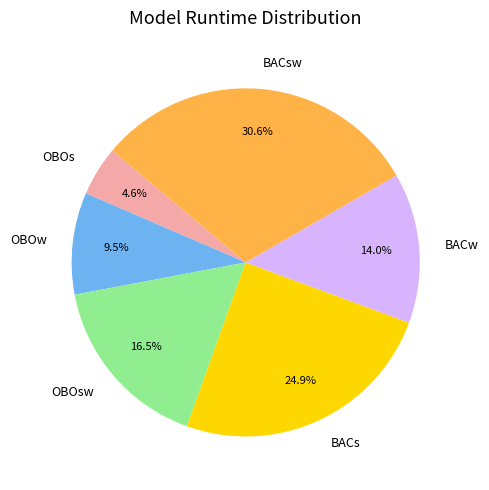

How much of the chart is everything except OBOsw?

83.5%